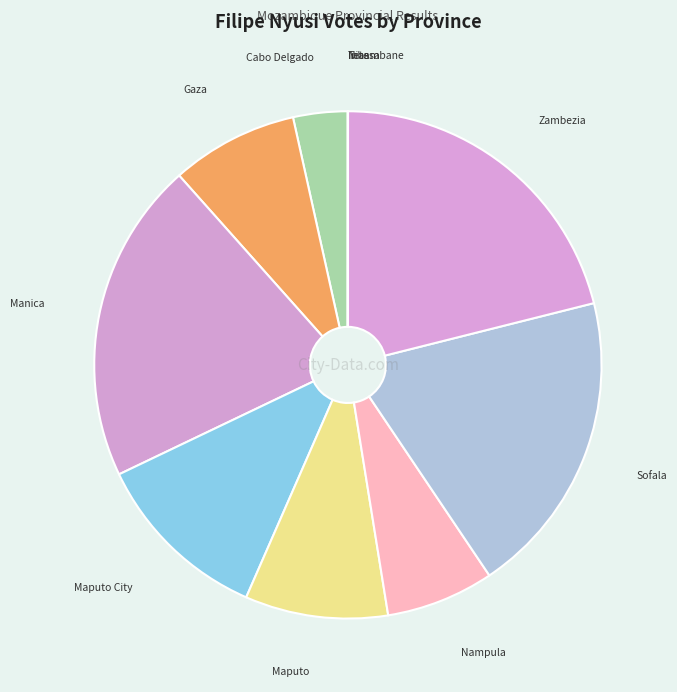

Which slice is the smallest?

Inhambane